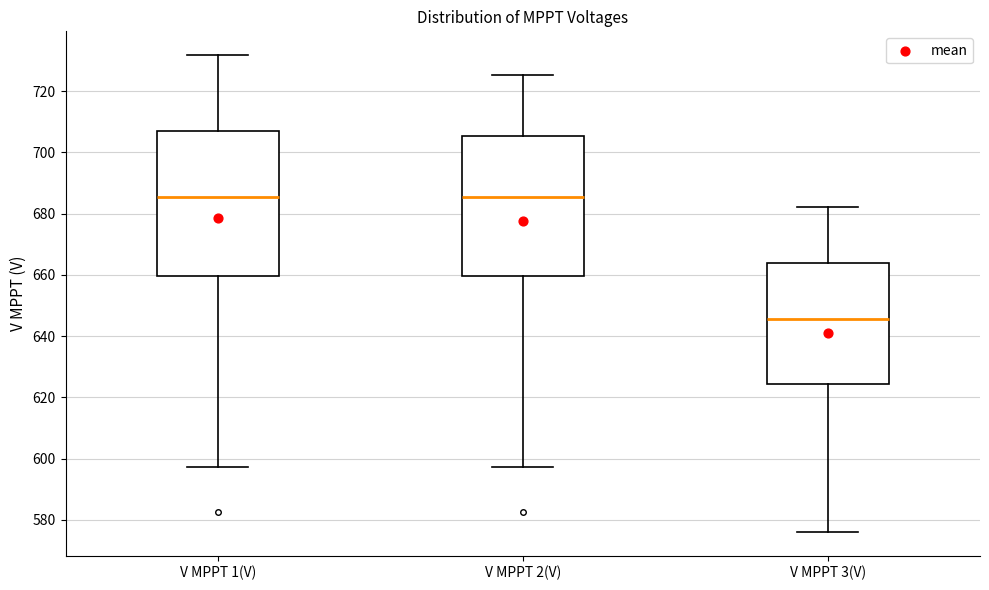

Where is the upper edge of the box for V MPPT 1(V) on the y-axis? The values are not printed on the chart, so give them approximately, as read against the axis.

708